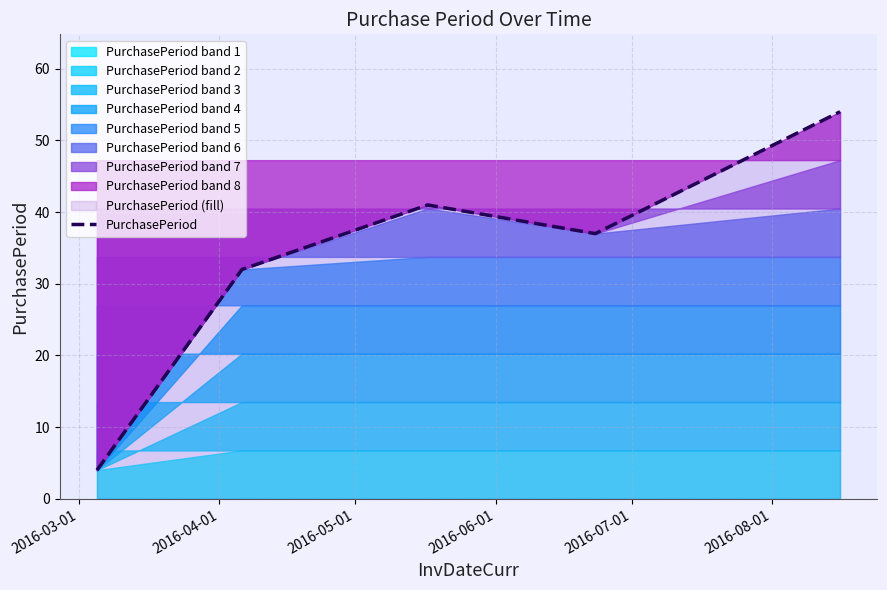

What is the minimum value for PurchasePeriod?

4